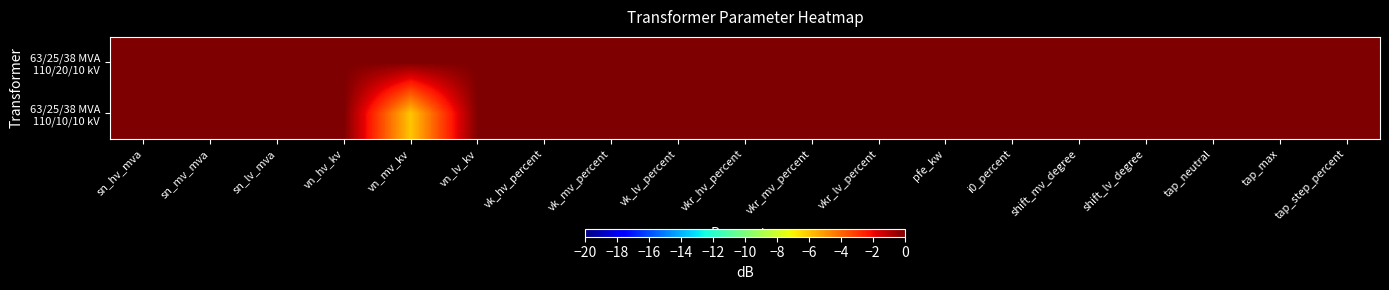

At pfe_kw, list the series in order from largest to smallest.

63/25/38 MVA 110/20/10 kV, 63/25/38 MVA 110/10/10 kV